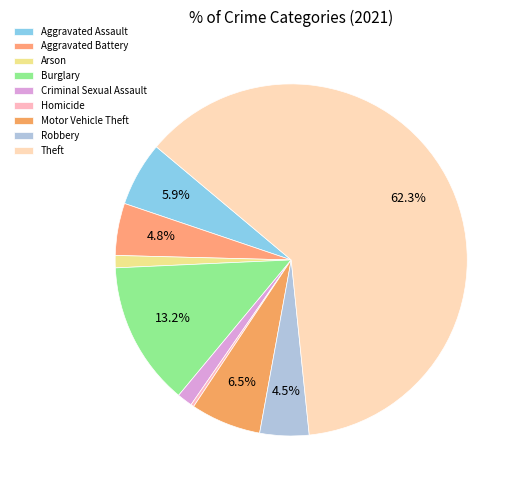

What percentage is the Aggravated Assault slice, to the nearest percent?

6%